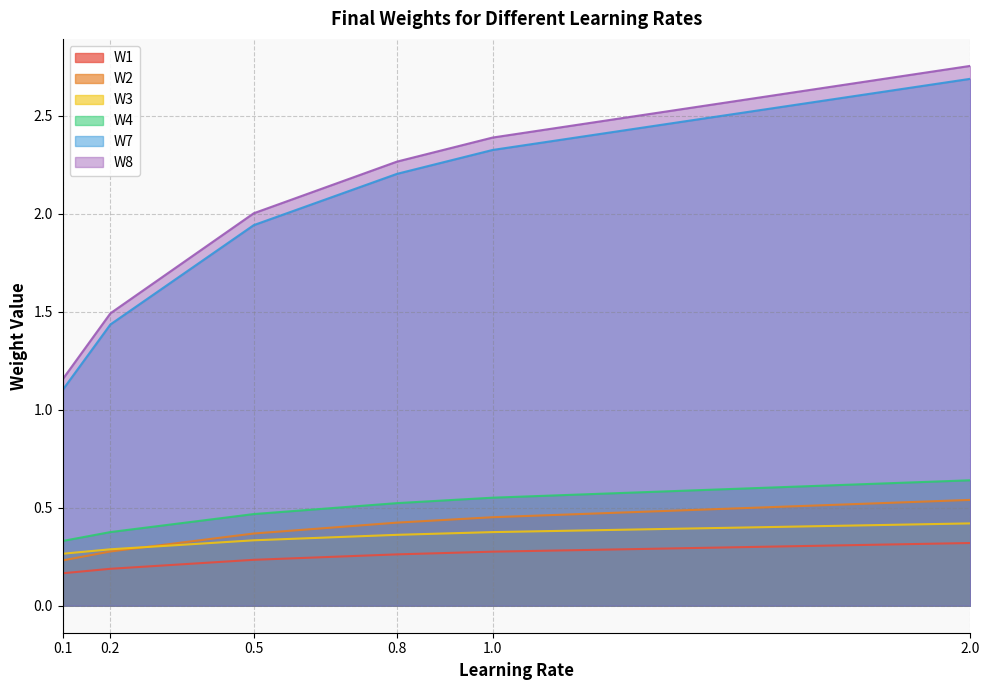

Reading left to right, transcribe all the data shown in this chart.

W1: 0.1=0.2	0.2=0.2	0.5=0.2	0.8=0.3	1.0=0.3	2.0=0.3
W2: 0.1=0.2	0.2=0.3	0.5=0.4	0.8=0.4	1.0=0.5	2.0=0.5
W3: 0.1=0.3	0.2=0.3	0.5=0.3	0.8=0.4	1.0=0.4	2.0=0.4
W4: 0.1=0.3	0.2=0.4	0.5=0.5	0.8=0.5	1.0=0.6	2.0=0.6
W7: 0.1=1.1	0.2=1.4	0.5=1.9	0.8=2.2	1.0=2.3	2.0=2.7
W8: 0.1=1.2	0.2=1.5	0.5=2.0	0.8=2.3	1.0=2.4	2.0=2.8